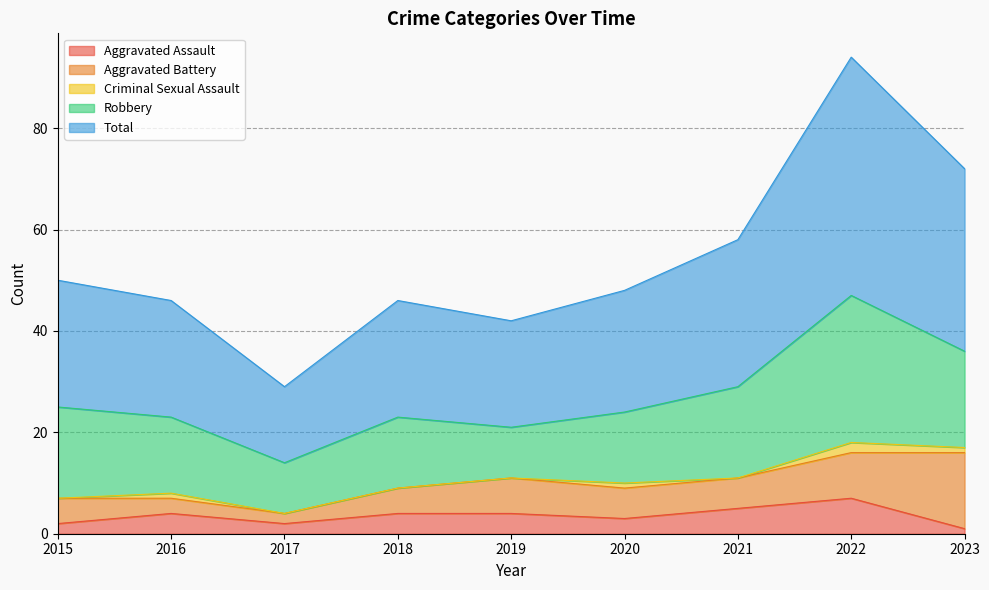

At 2015, list the series in order from smallest to largest.

Criminal Sexual Assault, Aggravated Assault, Aggravated Battery, Robbery, Total